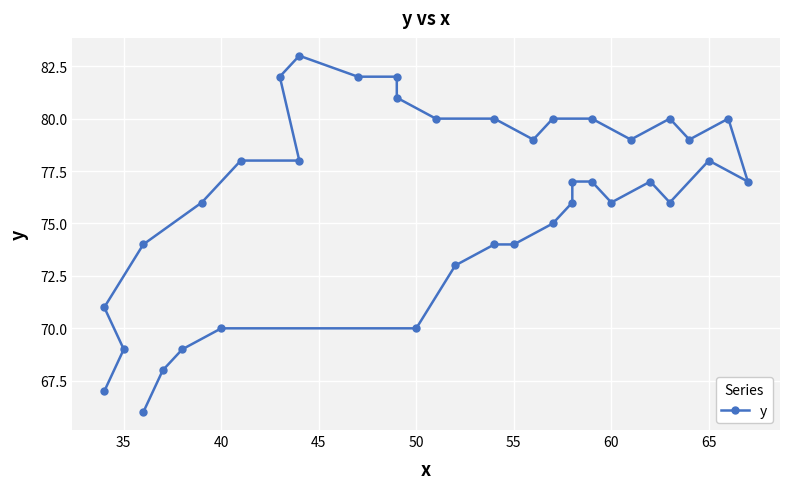

What is the maximum value shown in the chart?

83